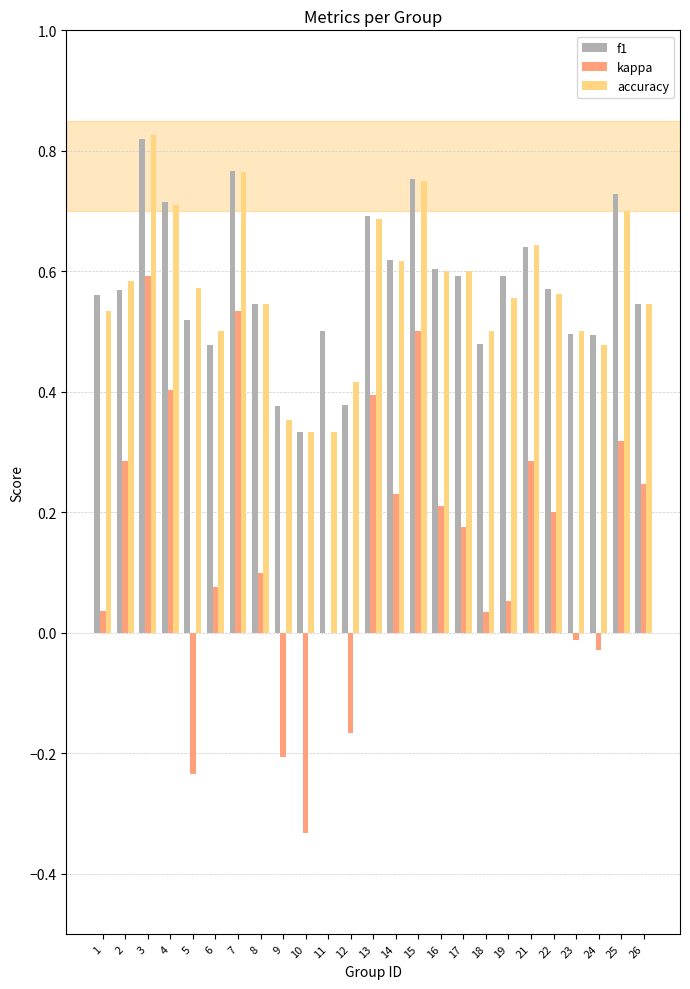

Is it true that f1 equals 1.0 at 21?

False